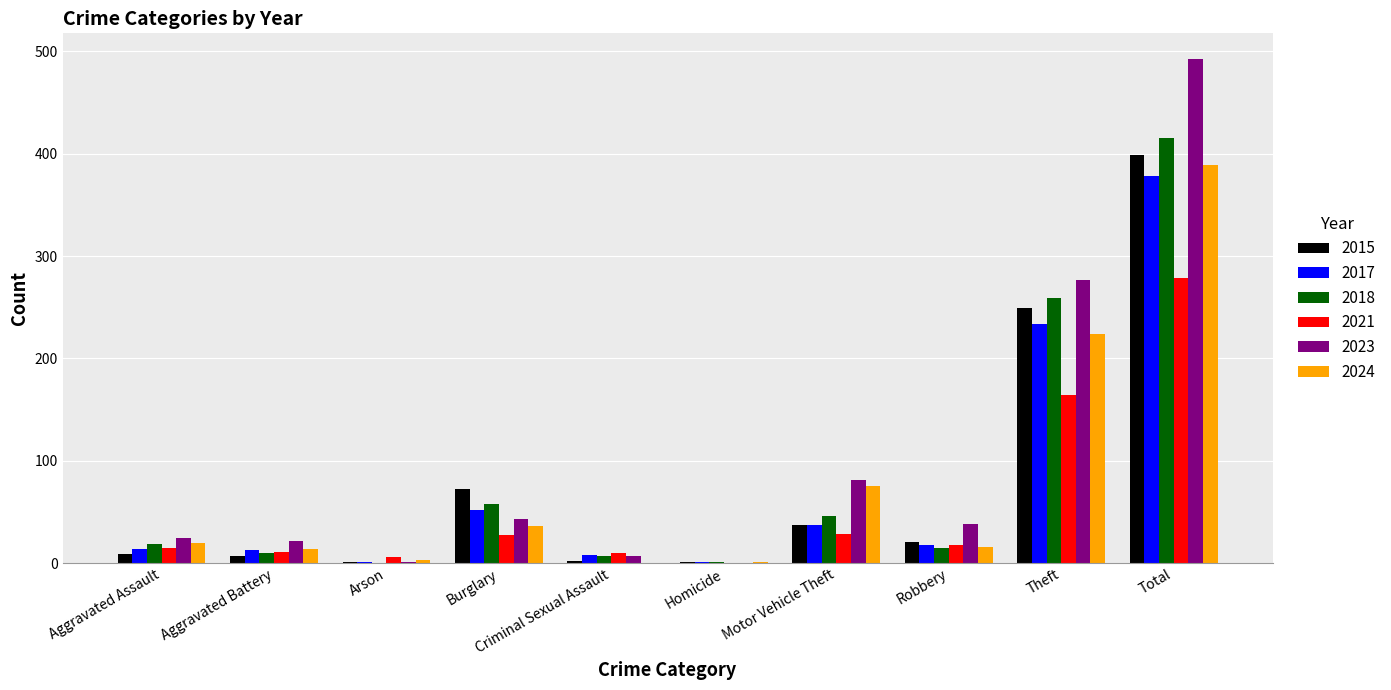

What is the difference between the 2021 values at Aggravated Assault and Aggravated Battery?

4